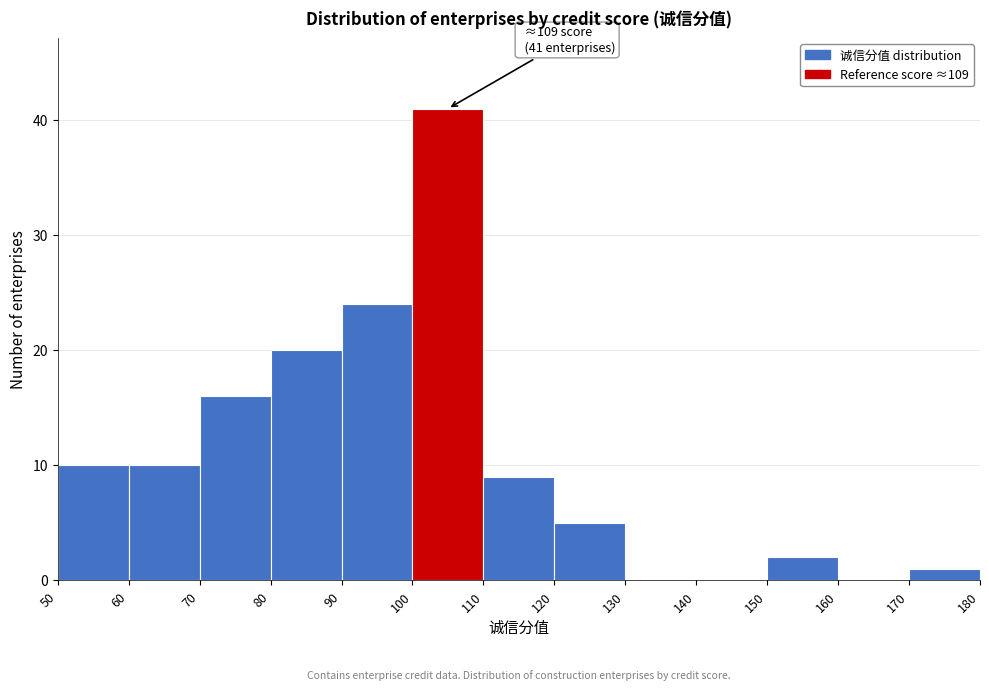

Over which range of the x-axis is the bar tallest?

100 to 110